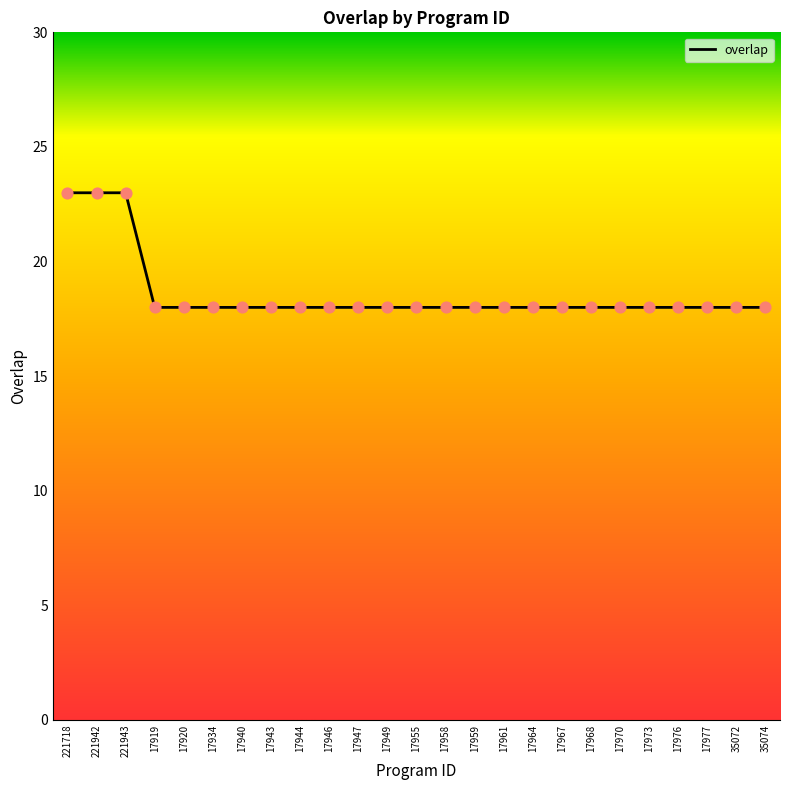

Approximately how many times larger is the value at 17940 compared to 17920?

1.0